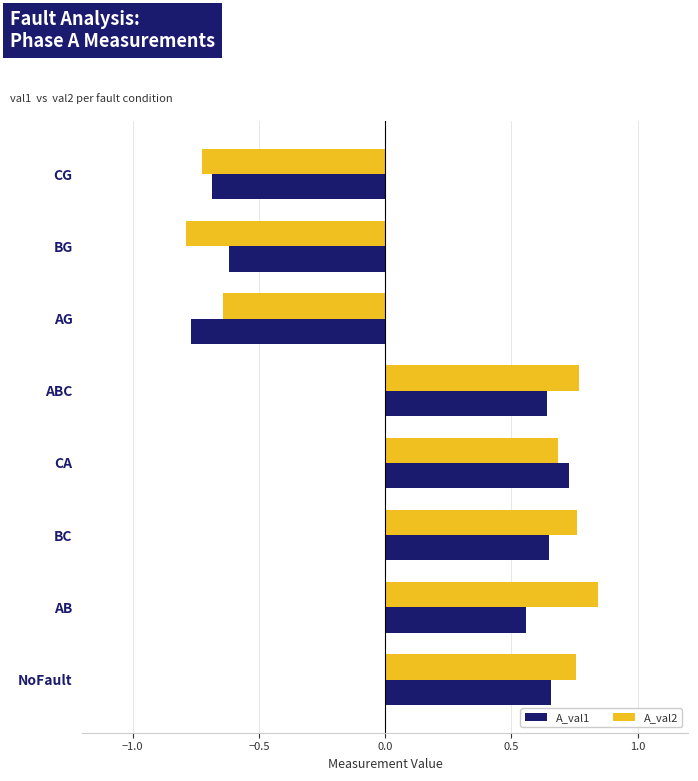

At which label is A_val2 closest to 0?

AG